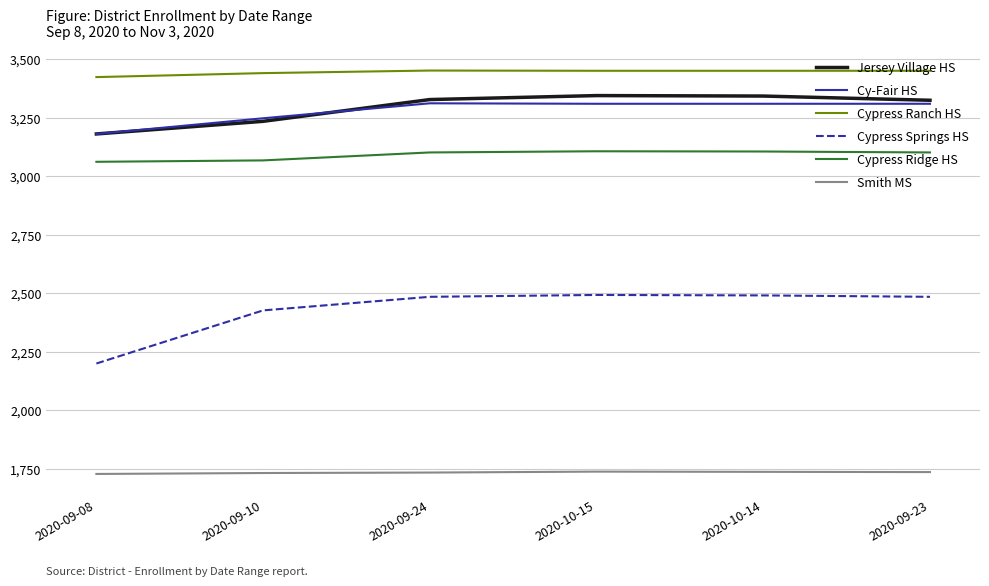

Which series has the widest spread of values?

Cypress Springs HS